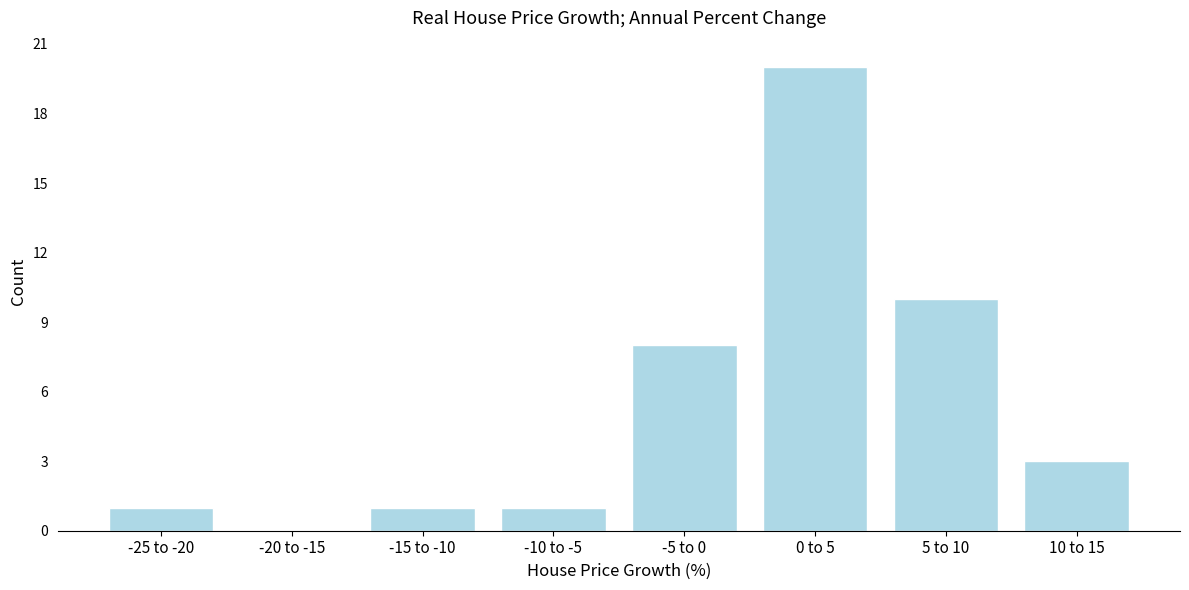

Reading left to right, transcribe all the data shown in this chart.

-25 to -20=1	-20 to -15=0	-15 to -10=1	-10 to -5=1	-5 to 0=8	0 to 5=20	5 to 10=10	10 to 15=3